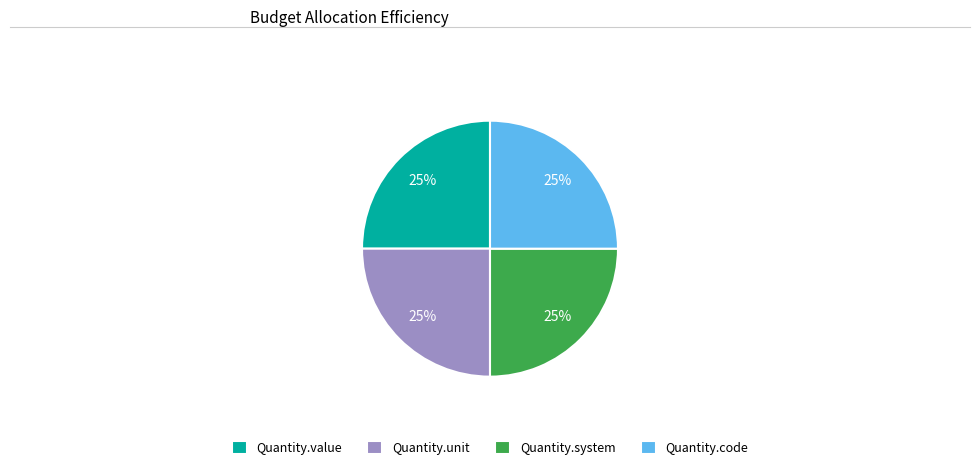

How many segments does this pie chart have?

4